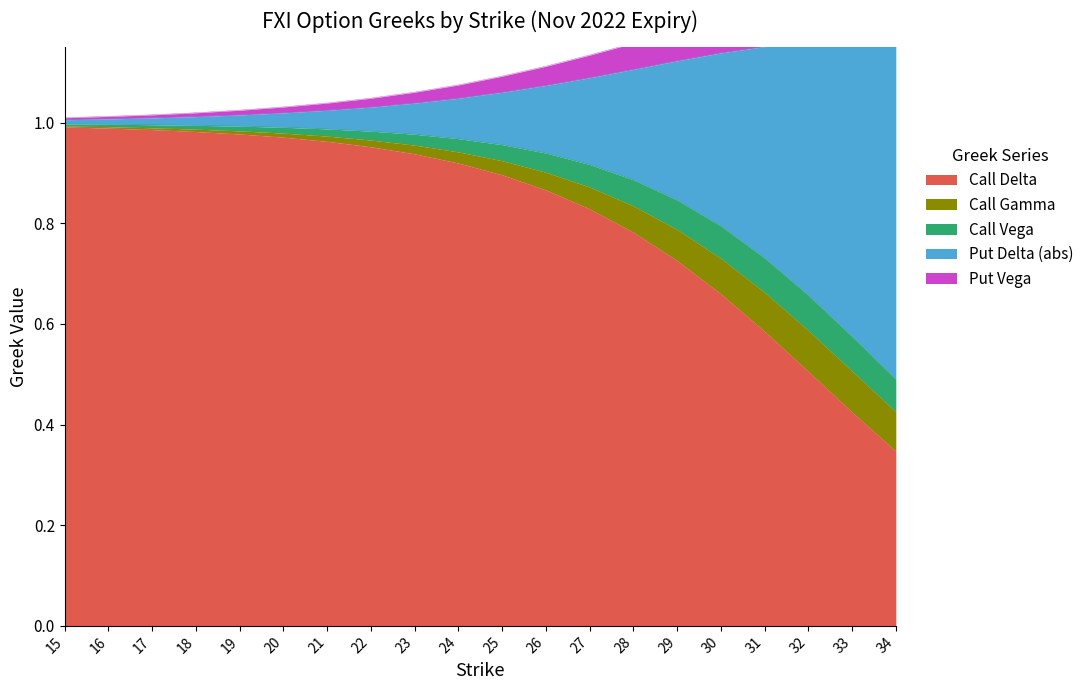

Between 17 and 31, which series saw the biggest shift?

Call Delta